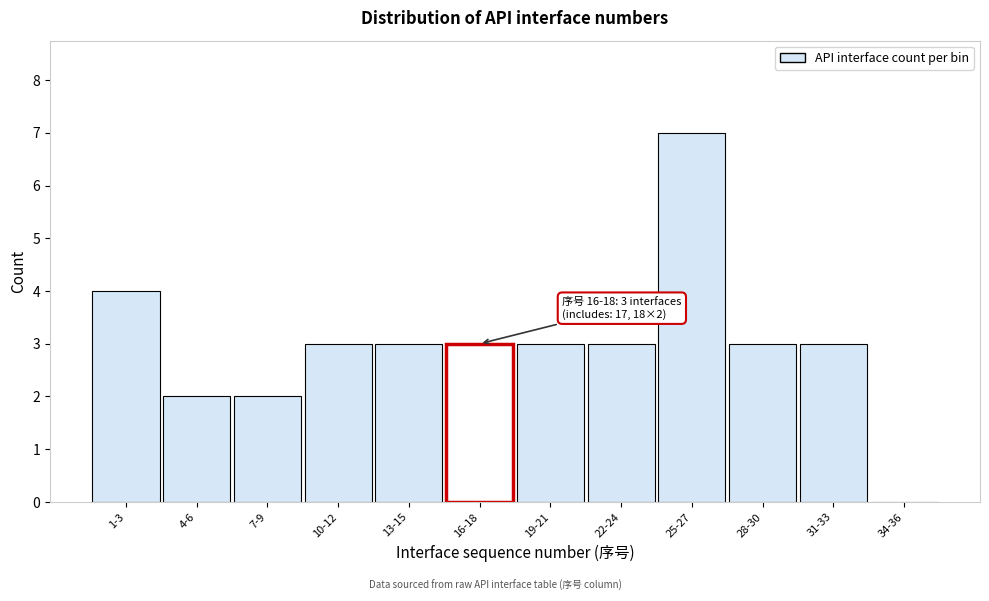

Reading left to right, list all the values displayed in this chart.

1-3=4	4-6=2	7-9=2	10-12=3	13-15=3	16-18=3	19-21=3	22-24=3	25-27=7	28-30=3	31-33=3	34-36=0